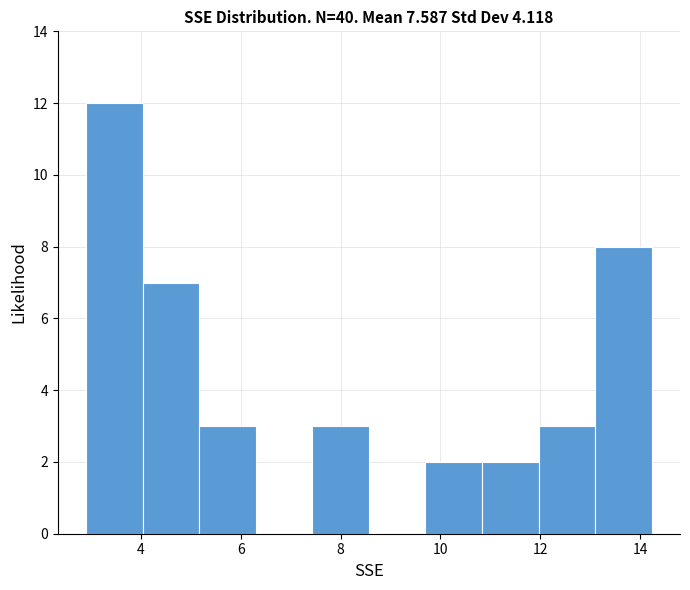

Which range on the x-axis has the tallest bar?

3.0 to 4.0